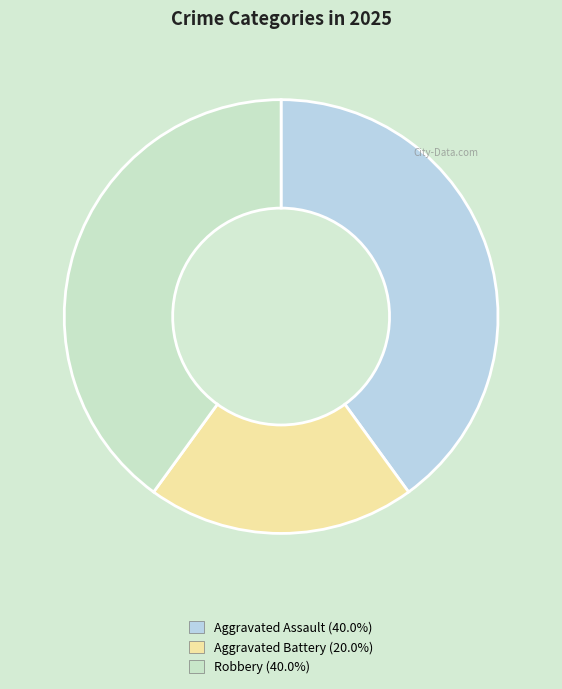

To the nearest percent, what is the average slice percentage?

33%